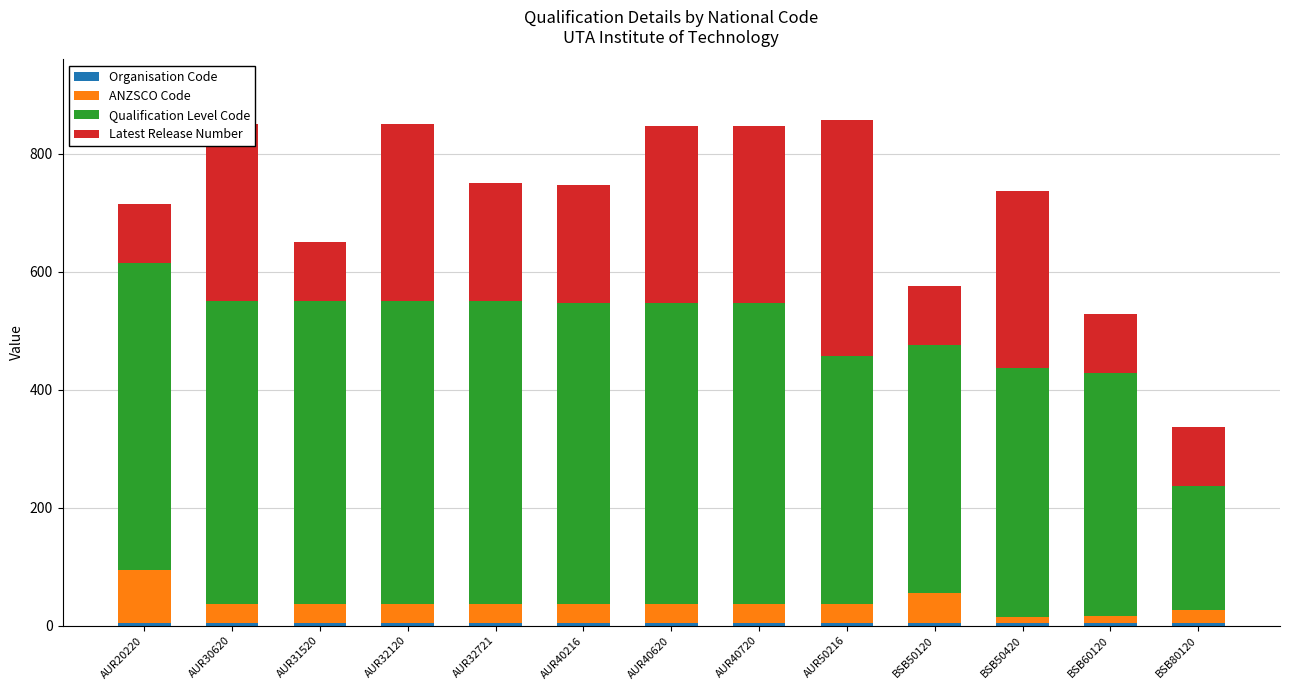

Does the chart contain stacked bars?

Yes